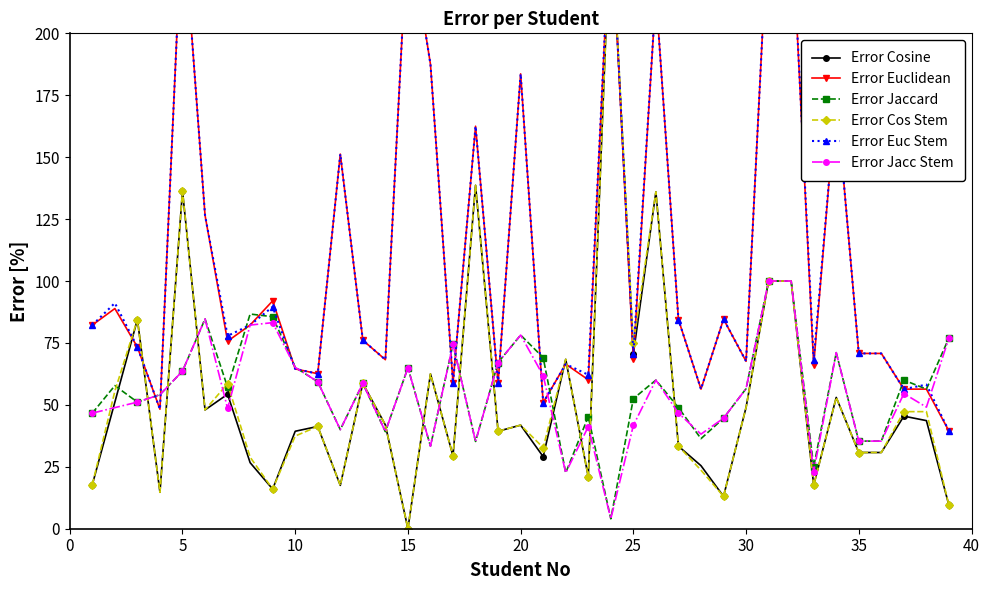

What is the maximum value for Error Cosine?

250.0